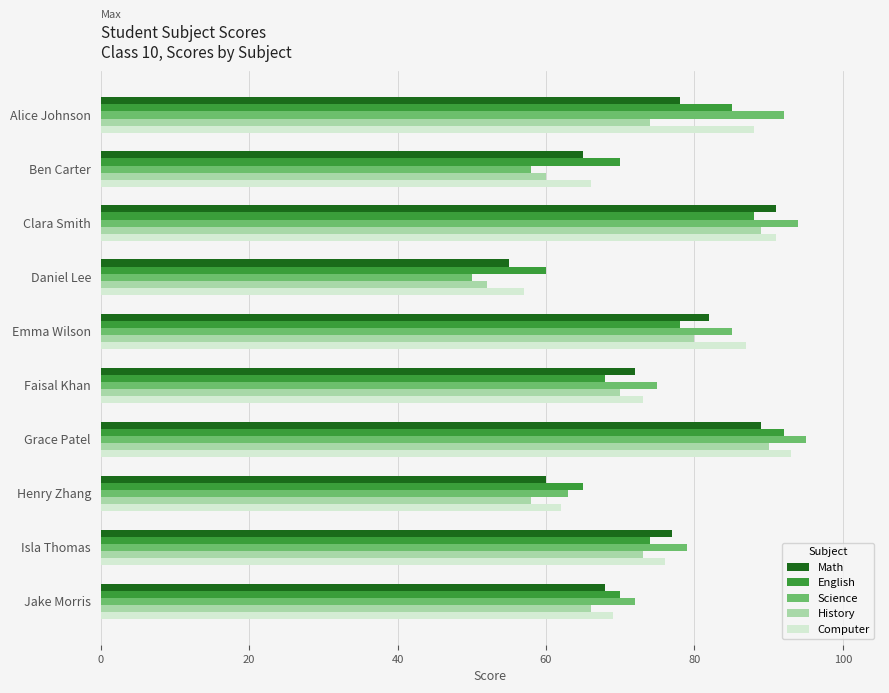

How many series are shown in this chart?

5